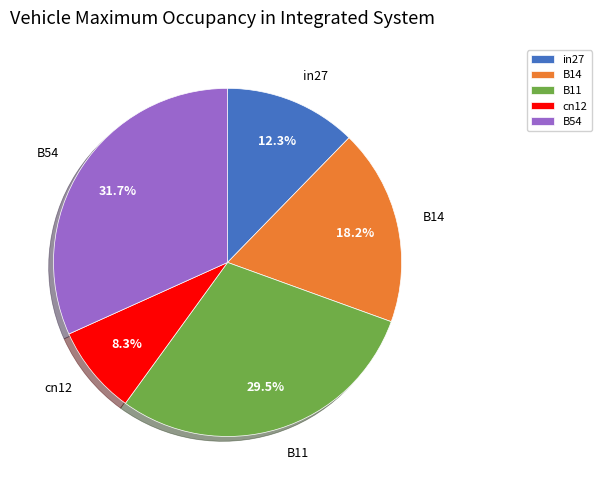

Is there any slice that represents more than half of the pie?

No